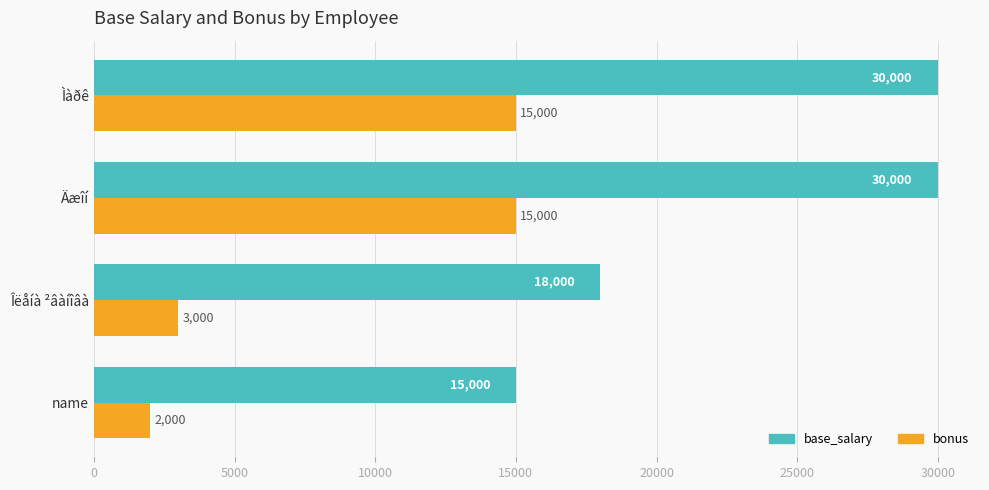

What is the sum of all bonus values?

35000